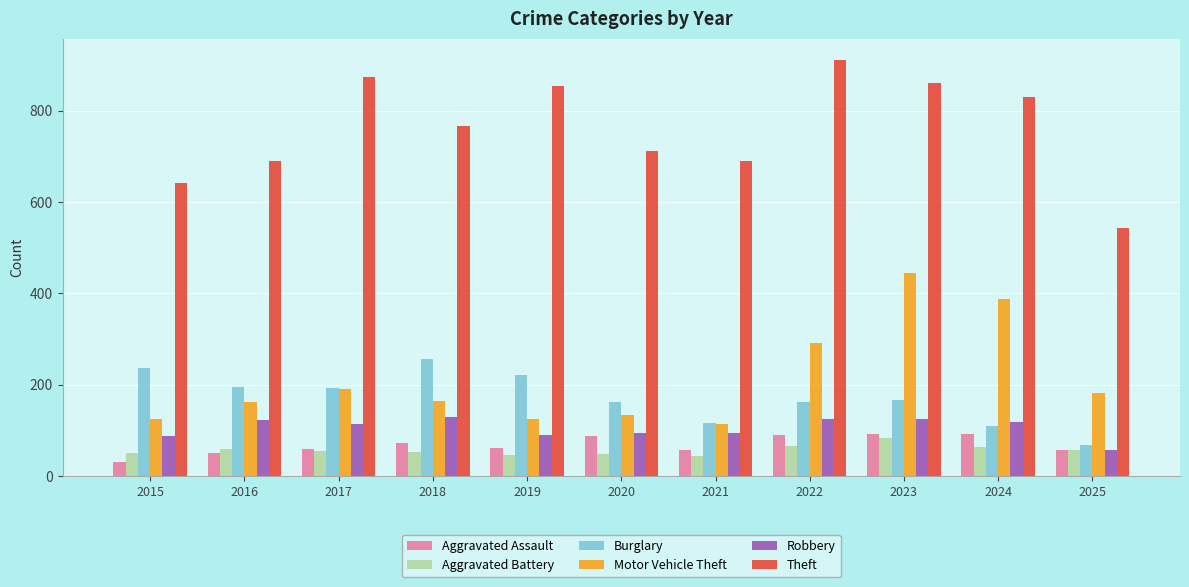

At which category is the sum across all series the highest?

2023